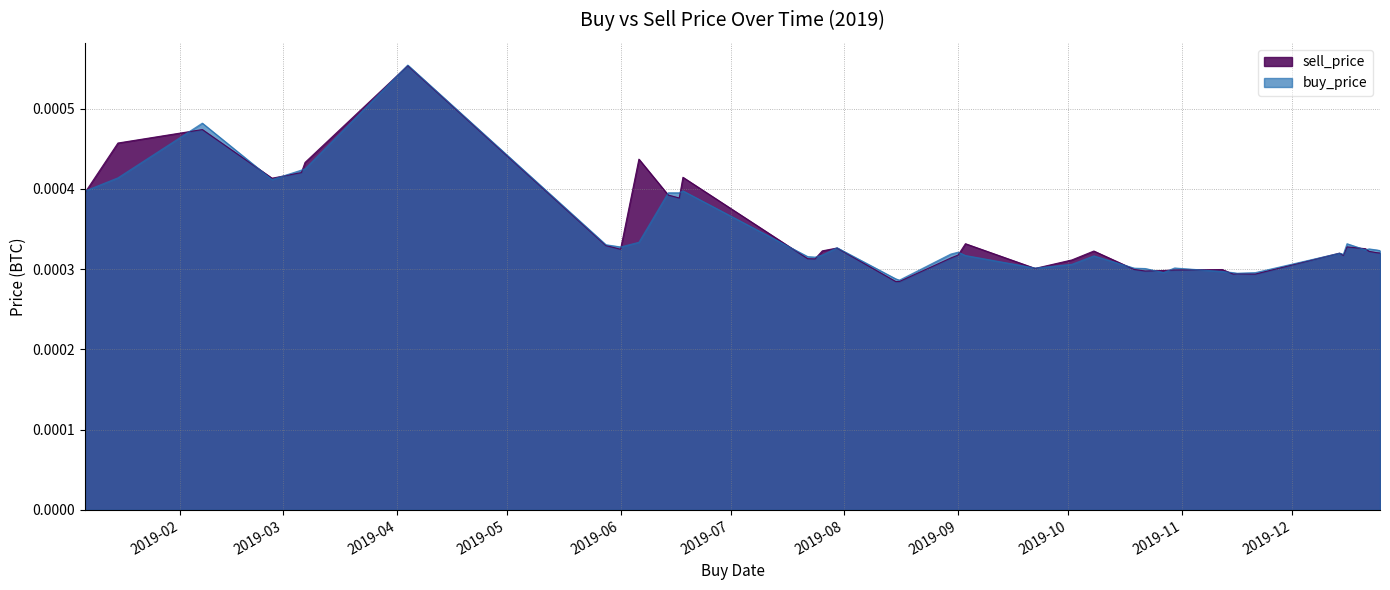

Which label corresponds to the largest value in the chart?

2019-04-04